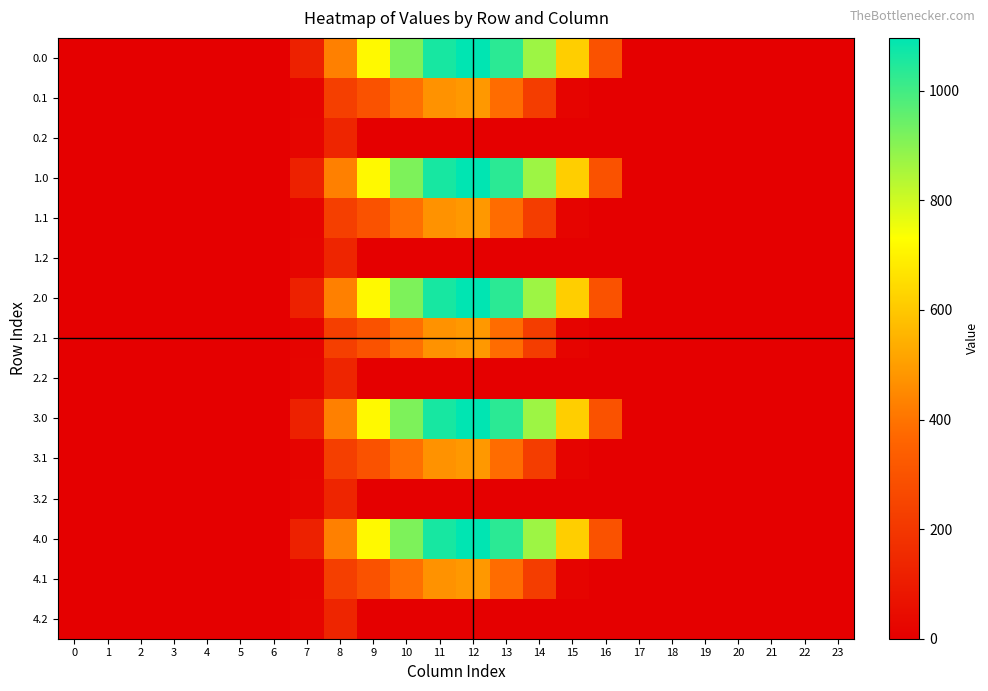

Reading left to right, extract all data points from this chart.

row_0: 0=0.0	1=0.0	2=0.0	3=0.0	4=0.0	5=0.0	6=0.0	7=120.6	8=430.3	9=716.9	10=916.2	11=1060.3	12=1096.7	13=1032.9	14=870.6	15=615.9	16=294.5	17=0.0	18=0.0	19=0.0	20=0.0	21=0.0	22=0.0	23=0.0
row_1: 0=0.0	1=0.0	2=0.0	3=0.0	4=0.0	5=0.0	6=0.0	7=17.7	8=227.5	9=295.9	10=388.1	11=471.7	12=485.4	13=382.7	14=219.2	15=17.3	16=0.0	17=0.0	18=0.0	19=0.0	20=0.0	21=0.0	22=0.0	23=0.0
row_2: 0=0.0	1=0.0	2=0.0	3=0.0	4=0.0	5=0.0	6=0.0	7=22.3	8=134.2	9=0.0	10=0.0	11=0.0	12=0.0	13=0.0	14=0.0	15=0.0	16=0.0	17=0.0	18=0.0	19=0.0	20=0.0	21=0.0	22=0.0	23=0.0
row_3: 0=0.0	1=0.0	2=0.0	3=0.0	4=0.0	5=0.0	6=0.0	7=120.6	8=430.3	9=716.9	10=916.2	11=1060.3	12=1096.7	13=1032.9	14=870.6	15=615.9	16=294.5	17=0.0	18=0.0	19=0.0	20=0.0	21=0.0	22=0.0	23=0.0
row_4: 0=0.0	1=0.0	2=0.0	3=0.0	4=0.0	5=0.0	6=0.0	7=17.7	8=227.5	9=295.9	10=388.1	11=471.7	12=485.4	13=382.7	14=219.2	15=17.3	16=0.0	17=0.0	18=0.0	19=0.0	20=0.0	21=0.0	22=0.0	23=0.0
row_5: 0=0.0	1=0.0	2=0.0	3=0.0	4=0.0	5=0.0	6=0.0	7=22.3	8=134.2	9=0.0	10=0.0	11=0.0	12=0.0	13=0.0	14=0.0	15=0.0	16=0.0	17=0.0	18=0.0	19=0.0	20=0.0	21=0.0	22=0.0	23=0.0
row_6: 0=0.0	1=0.0	2=0.0	3=0.0	4=0.0	5=0.0	6=0.0	7=120.6	8=430.3	9=716.9	10=916.2	11=1060.3	12=1096.7	13=1032.9	14=870.6	15=615.9	16=294.5	17=0.0	18=0.0	19=0.0	20=0.0	21=0.0	22=0.0	23=0.0
row_7: 0=0.0	1=0.0	2=0.0	3=0.0	4=0.0	5=0.0	6=0.0	7=17.7	8=227.5	9=295.9	10=388.1	11=471.7	12=485.4	13=382.7	14=219.2	15=17.3	16=0.0	17=0.0	18=0.0	19=0.0	20=0.0	21=0.0	22=0.0	23=0.0
row_8: 0=0.0	1=0.0	2=0.0	3=0.0	4=0.0	5=0.0	6=0.0	7=22.3	8=134.2	9=0.0	10=0.0	11=0.0	12=0.0	13=0.0	14=0.0	15=0.0	16=0.0	17=0.0	18=0.0	19=0.0	20=0.0	21=0.0	22=0.0	23=0.0
row_9: 0=0.0	1=0.0	2=0.0	3=0.0	4=0.0	5=0.0	6=0.0	7=120.6	8=430.3	9=716.9	10=916.2	11=1060.3	12=1096.7	13=1032.9	14=870.6	15=615.9	16=294.5	17=0.0	18=0.0	19=0.0	20=0.0	21=0.0	22=0.0	23=0.0
row_10: 0=0.0	1=0.0	2=0.0	3=0.0	4=0.0	5=0.0	6=0.0	7=17.7	8=227.5	9=295.9	10=388.1	11=471.7	12=485.4	13=382.7	14=219.2	15=17.3	16=0.0	17=0.0	18=0.0	19=0.0	20=0.0	21=0.0	22=0.0	23=0.0
row_11: 0=0.0	1=0.0	2=0.0	3=0.0	4=0.0	5=0.0	6=0.0	7=22.3	8=134.2	9=0.0	10=0.0	11=0.0	12=0.0	13=0.0	14=0.0	15=0.0	16=0.0	17=0.0	18=0.0	19=0.0	20=0.0	21=0.0	22=0.0	23=0.0
row_12: 0=0.0	1=0.0	2=0.0	3=0.0	4=0.0	5=0.0	6=0.0	7=120.6	8=430.3	9=716.9	10=916.2	11=1060.3	12=1096.7	13=1032.9	14=870.6	15=615.9	16=294.5	17=0.0	18=0.0	19=0.0	20=0.0	21=0.0	22=0.0	23=0.0
row_13: 0=0.0	1=0.0	2=0.0	3=0.0	4=0.0	5=0.0	6=0.0	7=17.7	8=227.5	9=295.9	10=388.1	11=471.7	12=485.4	13=382.7	14=219.2	15=17.3	16=0.0	17=0.0	18=0.0	19=0.0	20=0.0	21=0.0	22=0.0	23=0.0
row_14: 0=0.0	1=0.0	2=0.0	3=0.0	4=0.0	5=0.0	6=0.0	7=22.3	8=134.2	9=0.0	10=0.0	11=0.0	12=0.0	13=0.0	14=0.0	15=0.0	16=0.0	17=0.0	18=0.0	19=0.0	20=0.0	21=0.0	22=0.0	23=0.0